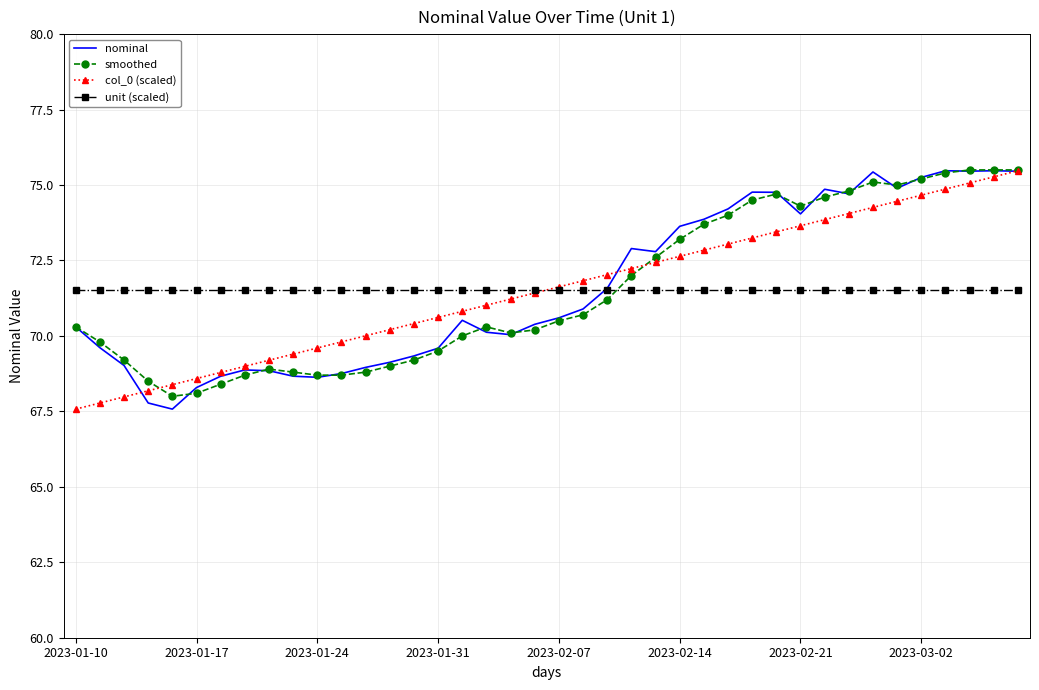

What is the minimum value shown in the chart?

67.6